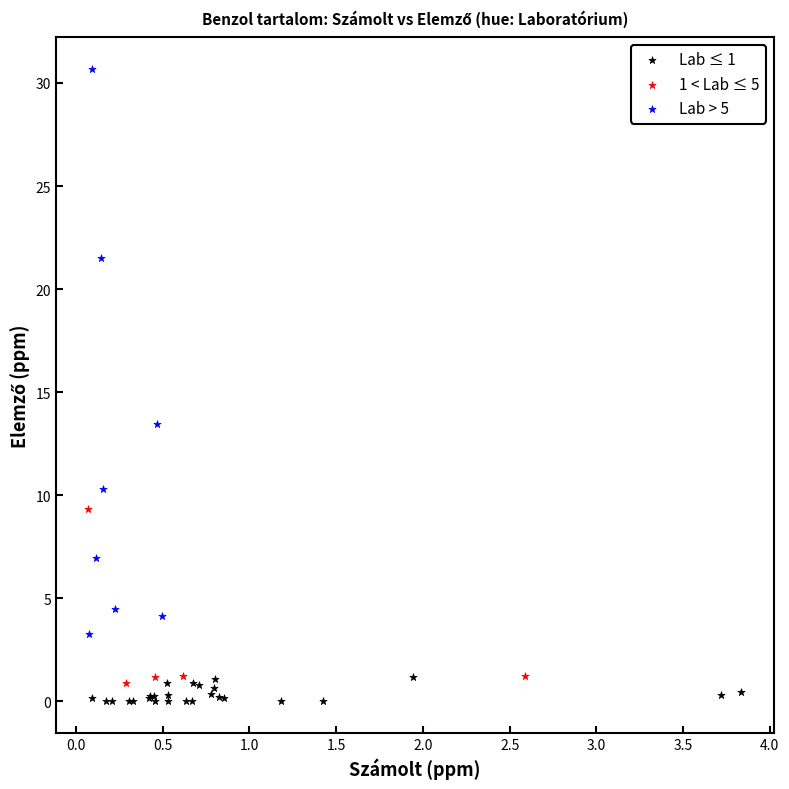

Which series has the largest Y range (max minus min)?

Lab > 5